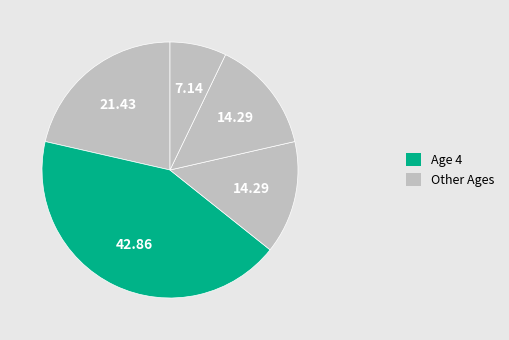

How many slices are in this pie chart?

5